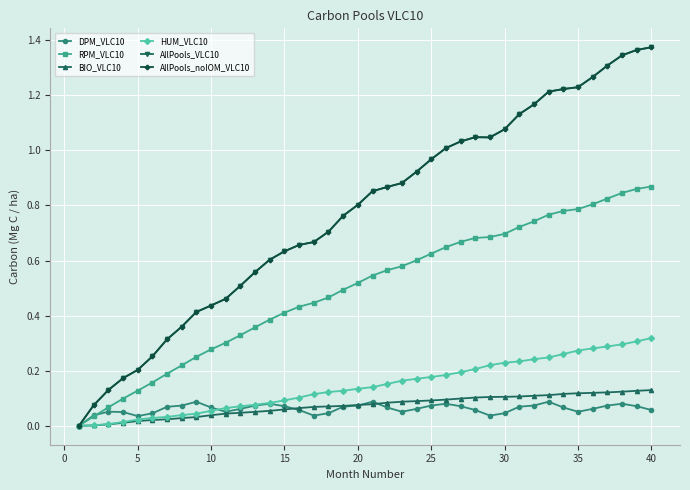

Reading right to left, extract all data points from this chart.

DPM_VLC10: 0.1	0.1	0.1	0.1	0.1	0.1	0.1	0.1	0.1	0.1	0.0	0.0	0.1	0.1	0.1	0.1	0.1	0.1	0.1	0.1	0.1	0.1	0.0	0.0	0.1	0.1	0.1	0.1	0.1	0.1	0.1	0.1	0.1	0.1	0.0	0.0	0.0	0.1	0.0	0.0
RPM_VLC10: 0.9	0.9	0.8	0.8	0.8	0.8	0.8	0.8	0.7	0.7	0.7	0.7	0.7	0.7	0.6	0.6	0.6	0.6	0.6	0.5	0.5	0.5	0.5	0.4	0.4	0.4	0.4	0.4	0.3	0.3	0.3	0.3	0.2	0.2	0.2	0.1	0.1	0.1	0.0	0.0
BIO_VLC10: 0.1	0.1	0.1	0.1	0.1	0.1	0.1	0.1	0.1	0.1	0.1	0.1	0.1	0.1	0.1	0.1	0.1	0.1	0.1	0.1	0.1	0.1	0.1	0.1	0.1	0.1	0.1	0.1	0.0	0.0	0.0	0.0	0.0	0.0	0.0	0.0	0.0	0.0	0.0	0.0
HUM_VLC10: 0.3	0.3	0.3	0.3	0.3	0.3	0.3	0.2	0.2	0.2	0.2	0.2	0.2	0.2	0.2	0.2	0.2	0.2	0.2	0.1	0.1	0.1	0.1	0.1	0.1	0.1	0.1	0.1	0.1	0.1	0.1	0.0	0.0	0.0	0.0	0.0	0.0	0.0	0.0	0.0
AllPools_VLC10: 1.4	1.4	1.3	1.3	1.3	1.2	1.2	1.2	1.2	1.1	1.1	1.0	1.0	1.0	1.0	1.0	0.9	0.9	0.9	0.9	0.8	0.8	0.7	0.7	0.7	0.6	0.6	0.6	0.5	0.5	0.4	0.4	0.4	0.3	0.3	0.2	0.2	0.1	0.1	0.0
AllPools_noIOM_VLC10: 1.4	1.4	1.3	1.3	1.3	1.2	1.2	1.2	1.2	1.1	1.1	1.0	1.0	1.0	1.0	1.0	0.9	0.9	0.9	0.9	0.8	0.8	0.7	0.7	0.7	0.6	0.6	0.6	0.5	0.5	0.4	0.4	0.4	0.3	0.3	0.2	0.2	0.1	0.1	0.0